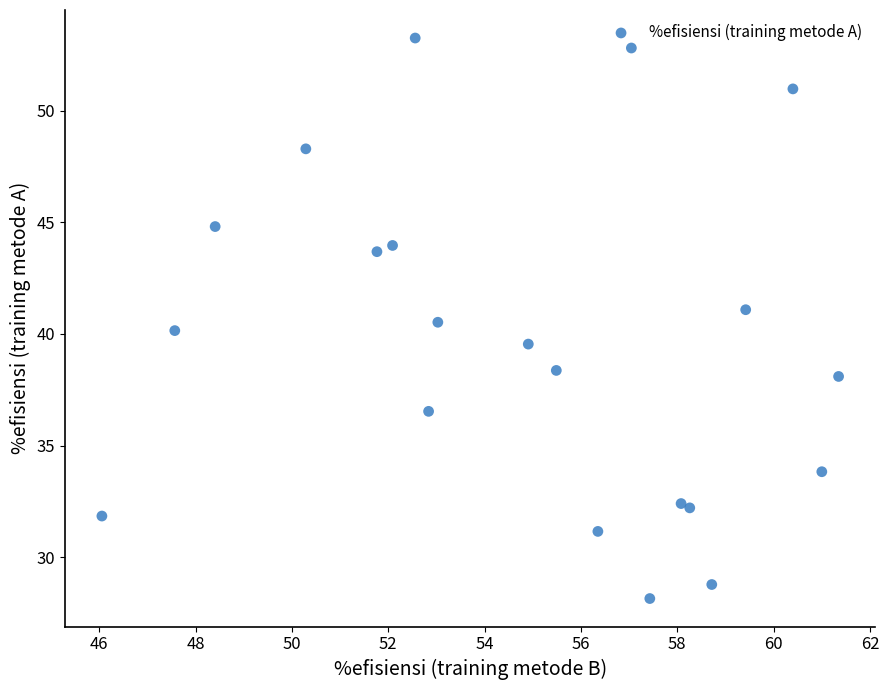

What is the range of Y values (max minus min)?

25.1